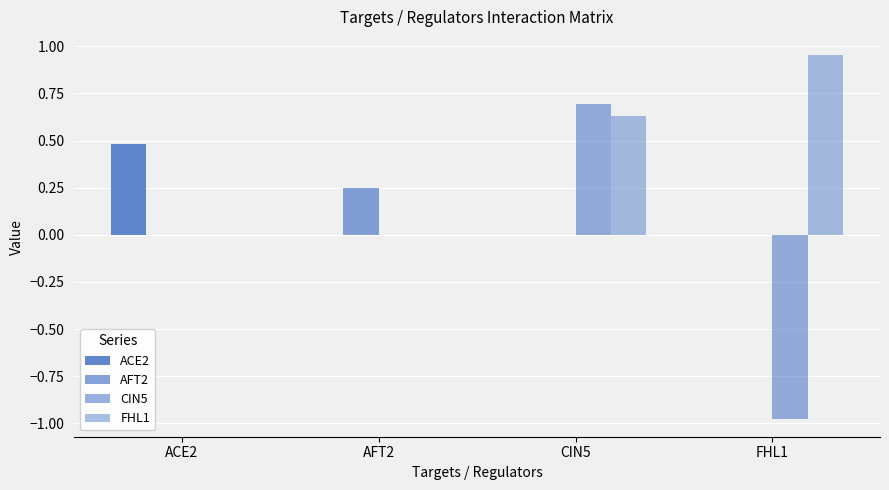

Reading left to right, transcribe all the data shown in this chart.

ACE2: ACE2=0.5	AFT2=0.0	CIN5=0.0	FHL1=0.0
AFT2: ACE2=0.0	AFT2=0.2	CIN5=0.0	FHL1=0.0
CIN5: ACE2=0.0	AFT2=0.0	CIN5=0.7	FHL1=-1.0
FHL1: ACE2=0.0	AFT2=0.0	CIN5=0.6	FHL1=1.0